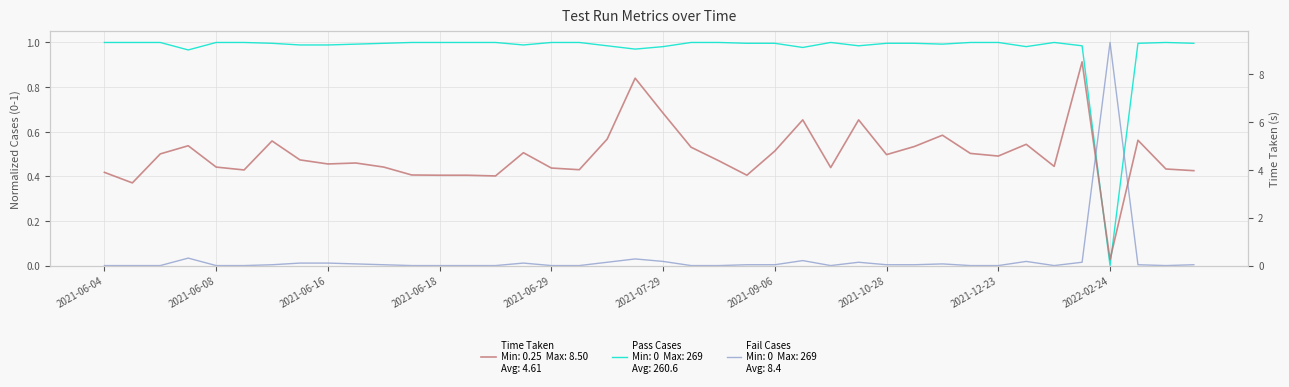

List the series in order of their overall mean, highest first.

Time Taken, Pass Cases, Fail Cases